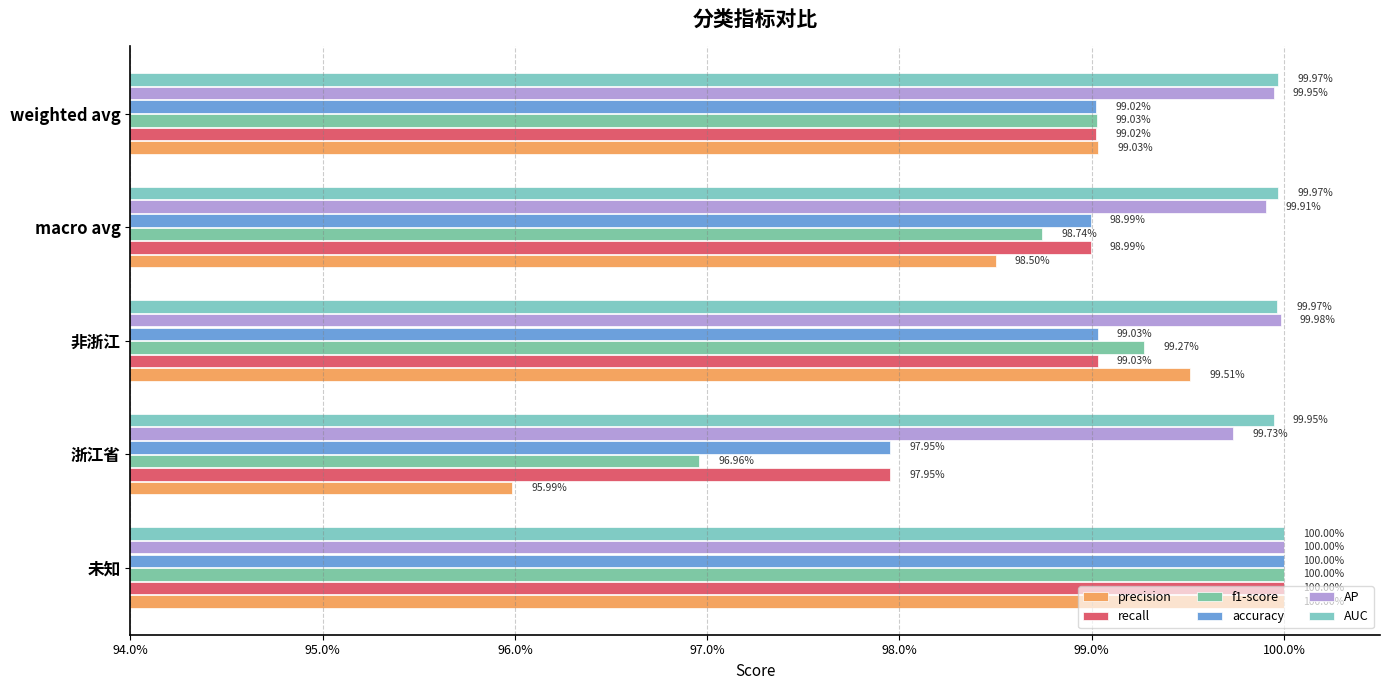

How many categories are shown in the chart?

5